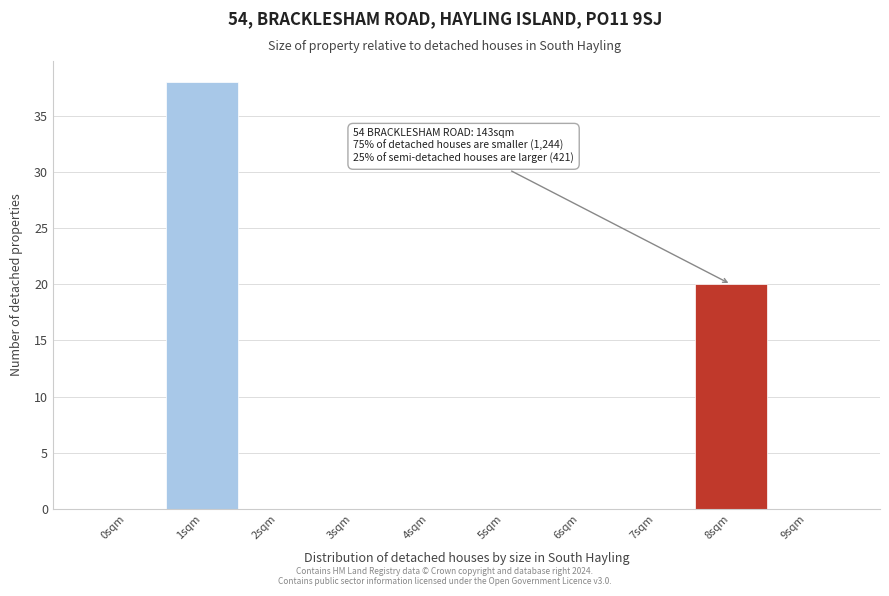

Reading right to left, list all the values displayed in this chart.

9sqm=0	8sqm=20	7sqm=0	6sqm=0	5sqm=0	4sqm=0	3sqm=0	2sqm=0	1sqm=38	0sqm=0